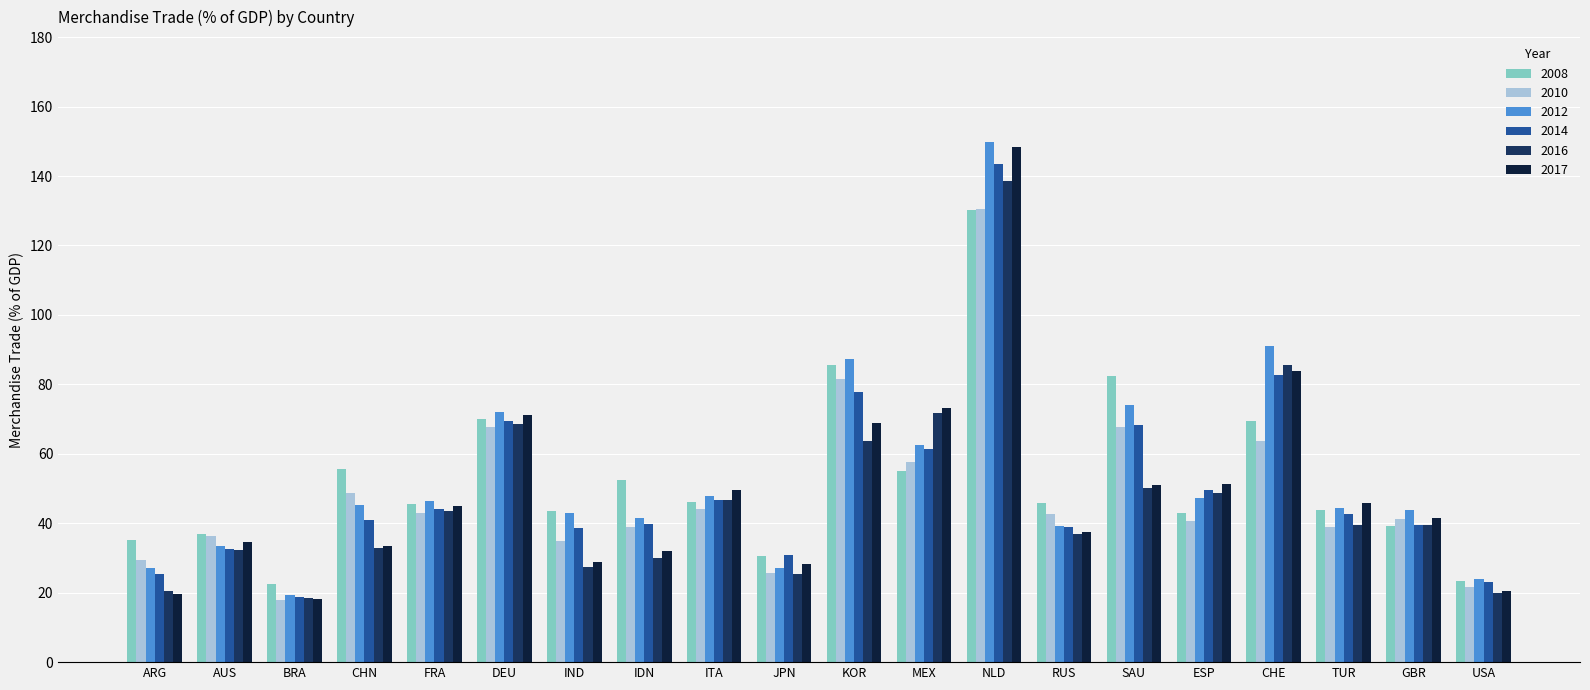

How many bars are there in each group?

6